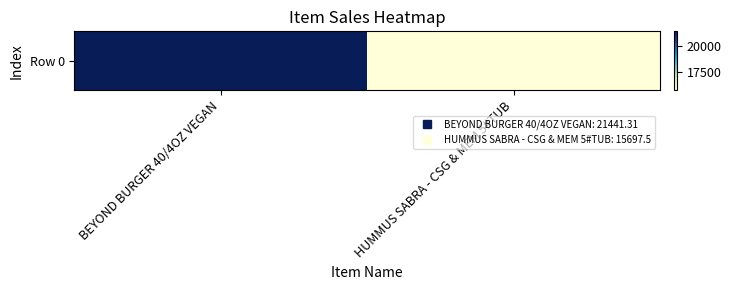

What is the difference between the maximum and minimum values?

5743.8